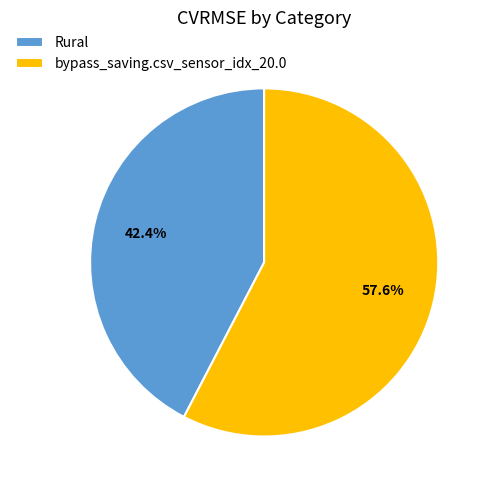

What is the largest slice in the pie chart?

bypass_saving.csv_sensor_idx_20.0